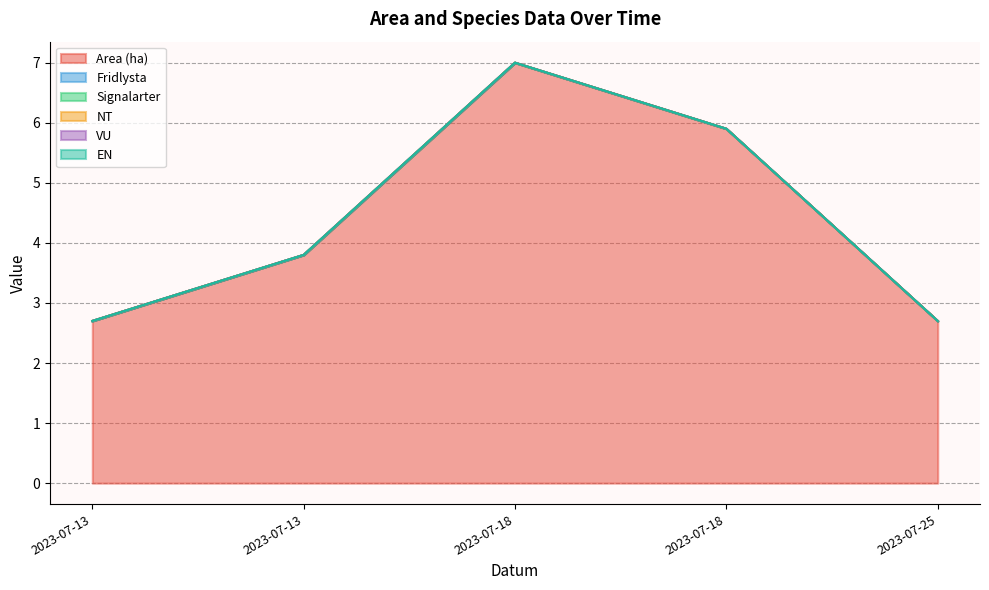

True or false: Signalarter has more than 1 points higher than both neighbors.

False